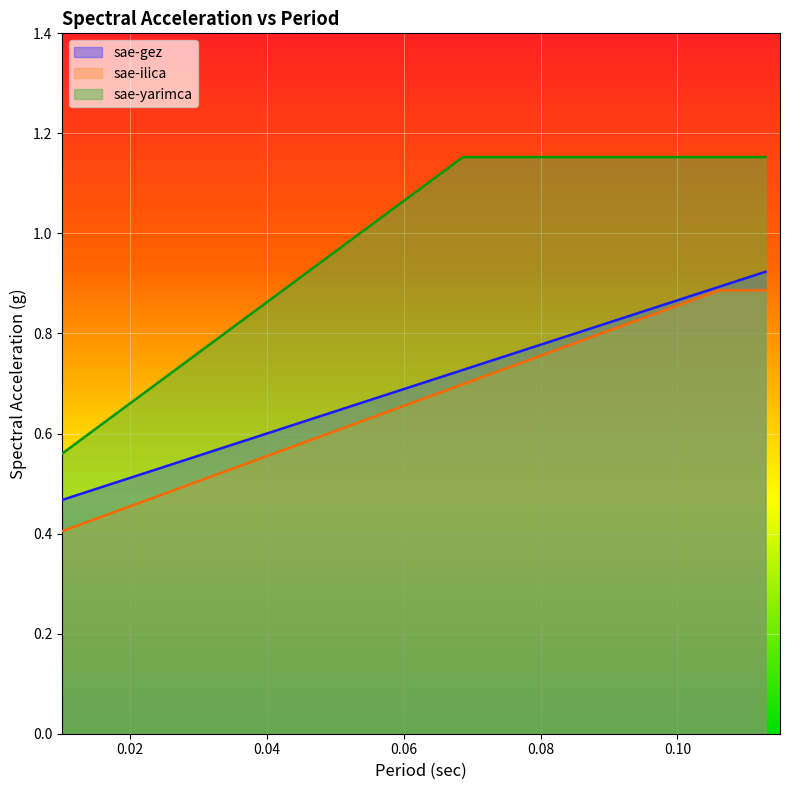

True or false: sae-ilica and sae-gez cross at least once.

False